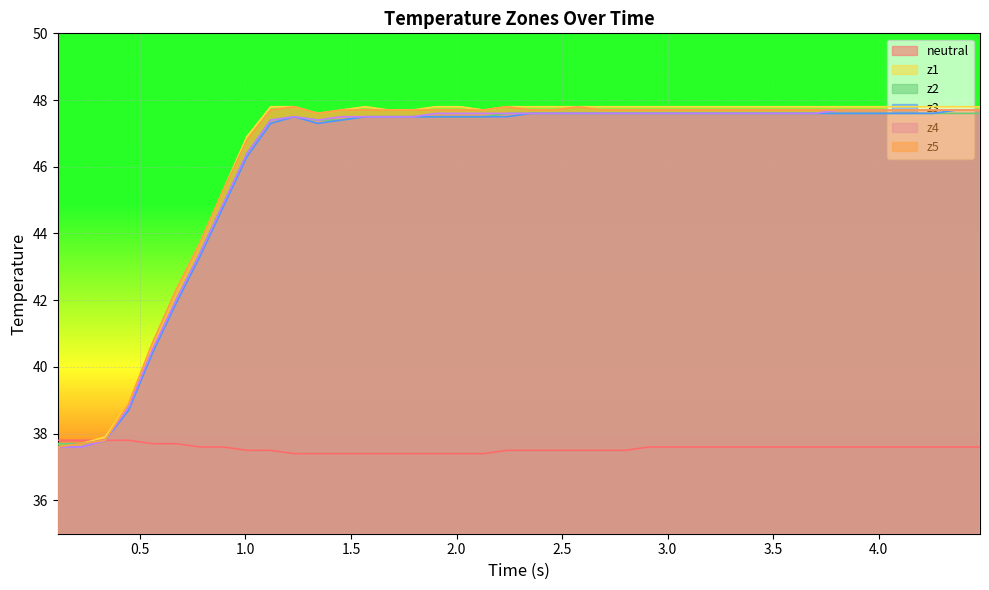

True or false: z3 and z1 intersect in this chart.

False